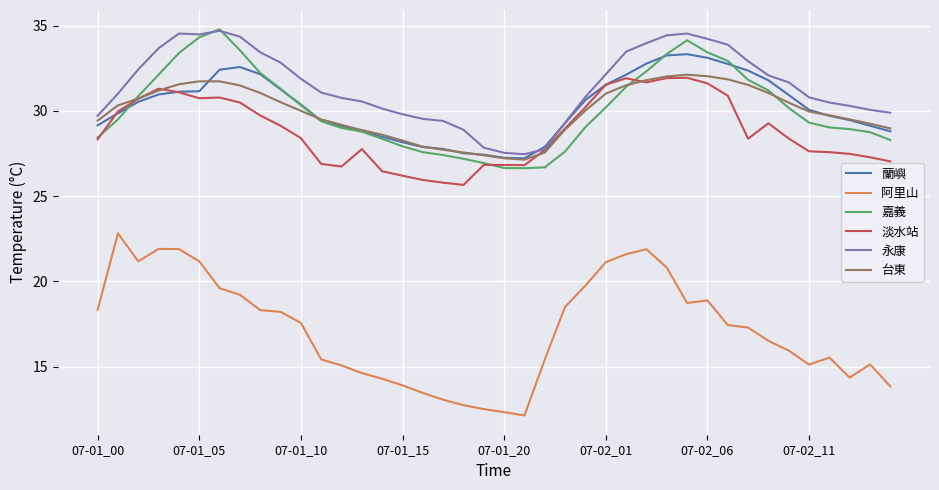

What is the average value of the 永康 series?

31.5